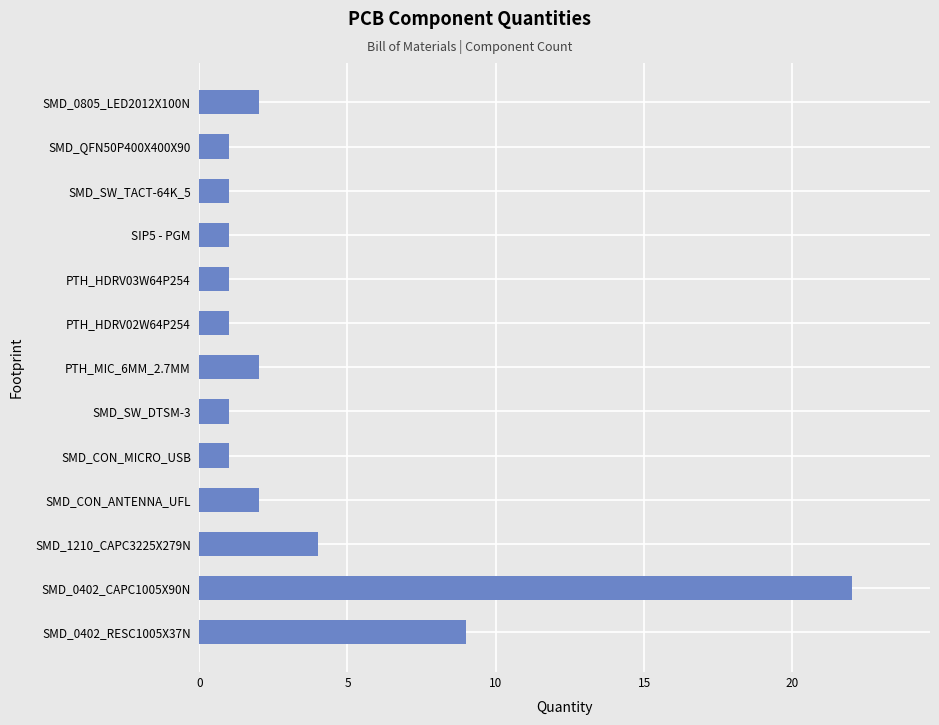

Is it true that the value at SMD_0805_LED2012X100N is 1?

False